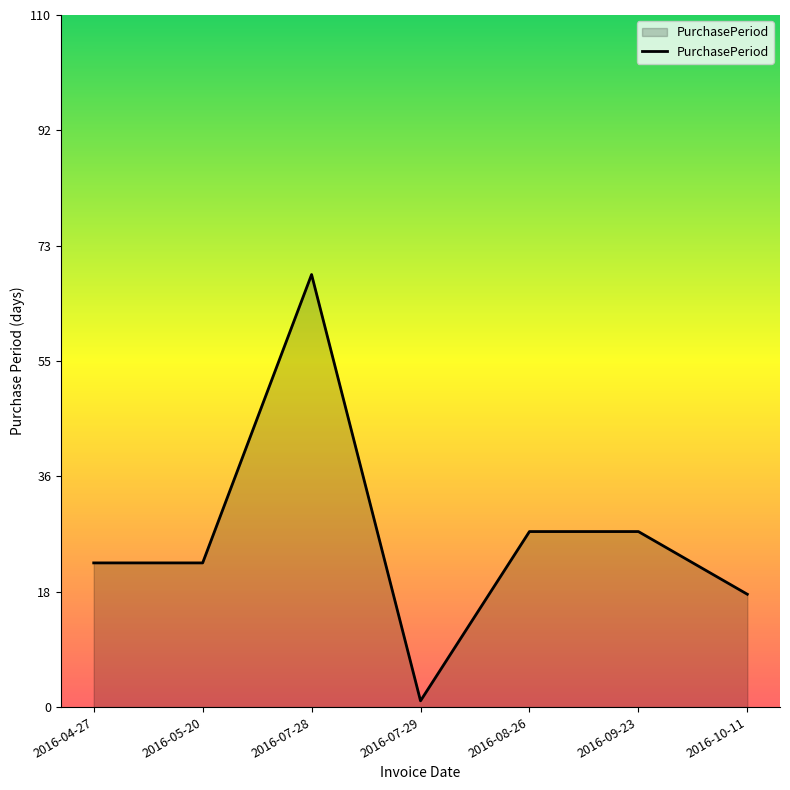

True or false: there are more than 0 points higher than both neighbors.

True